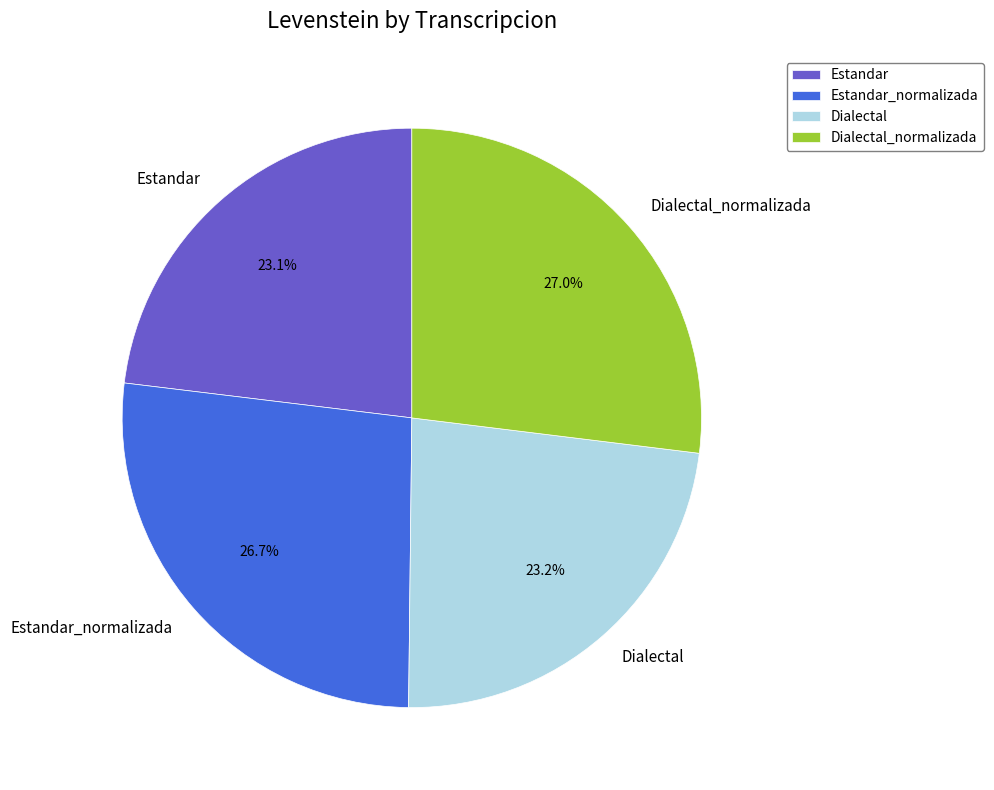

Which has a higher value, Dialectal_normalizada or Estandar?

Dialectal_normalizada